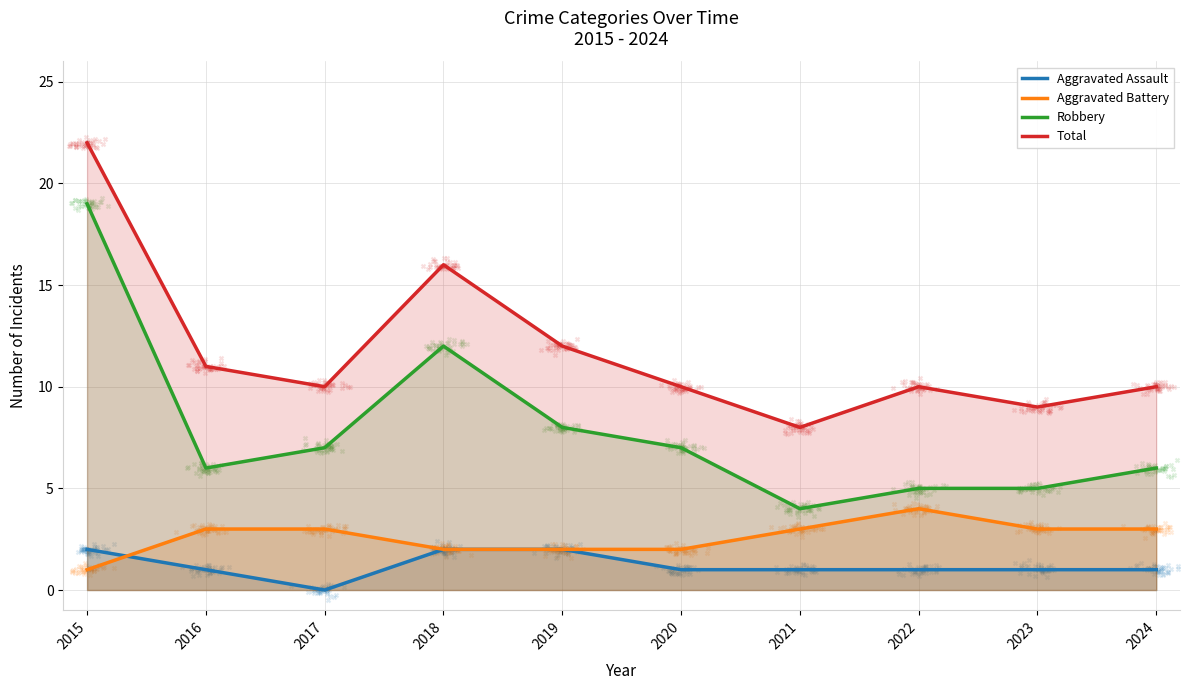

Which series reaches the minimum Y coordinate?

Aggravated Assault